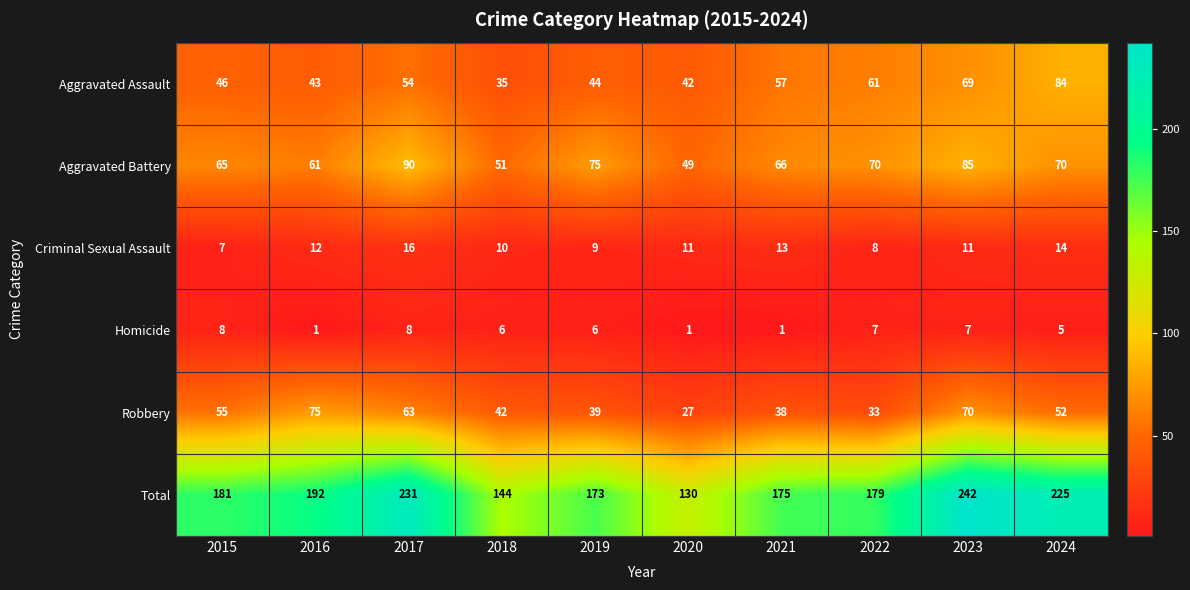

What is the sum of the Robbery values at 2015 and 2024?

107